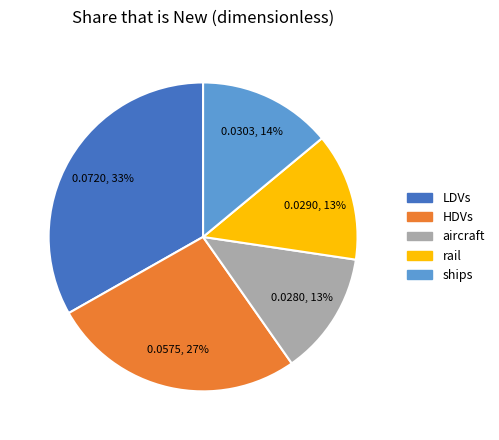

Do rail and aircraft together represent more than half of the pie?

No